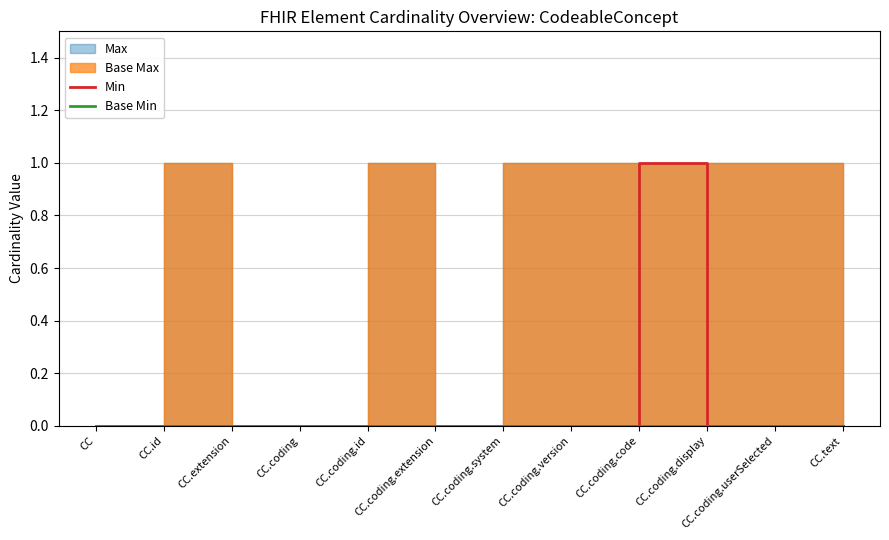

What position from the right is CC.coding.id?

8